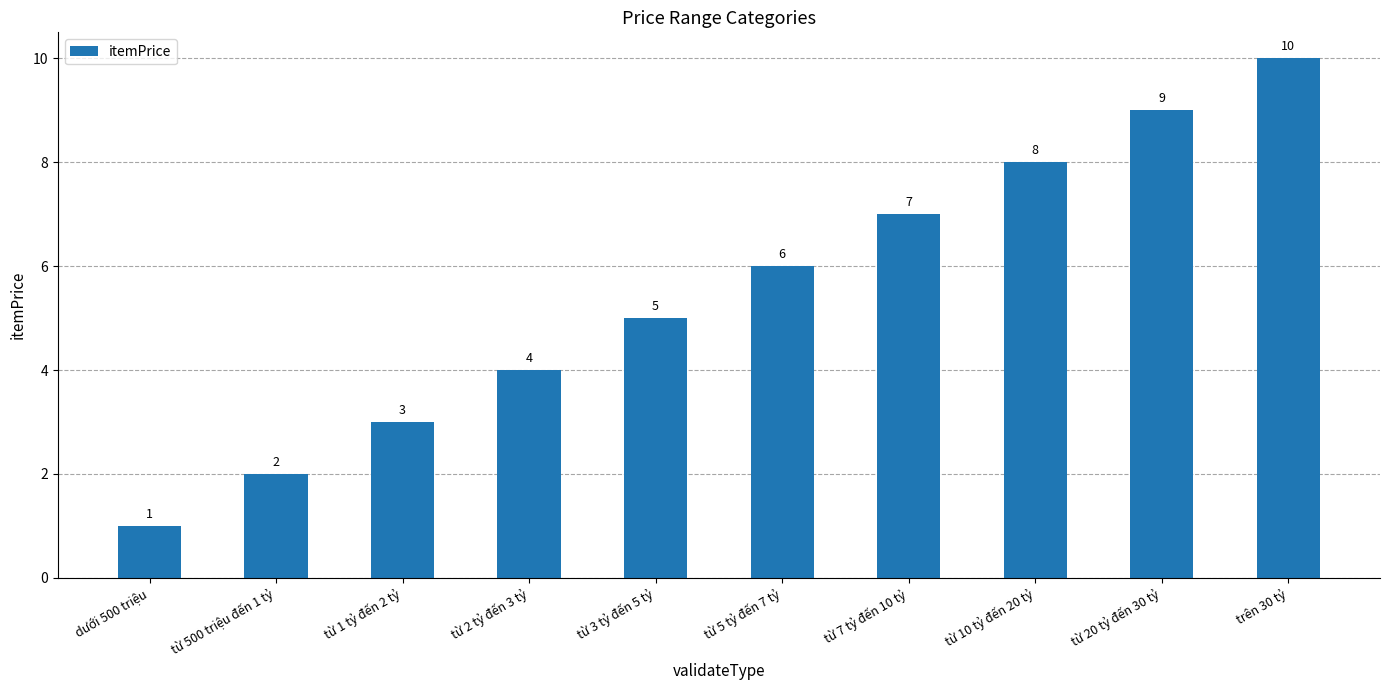

How many bars are there in total?

10